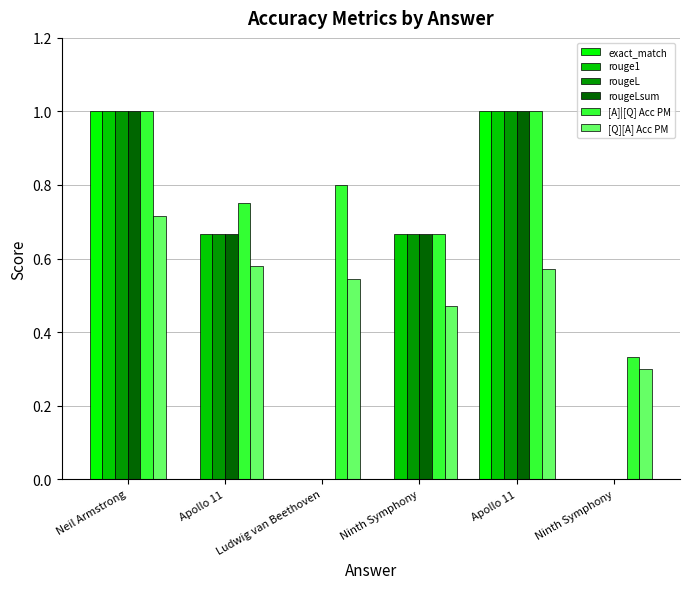

Count the number of data series in this chart.

6